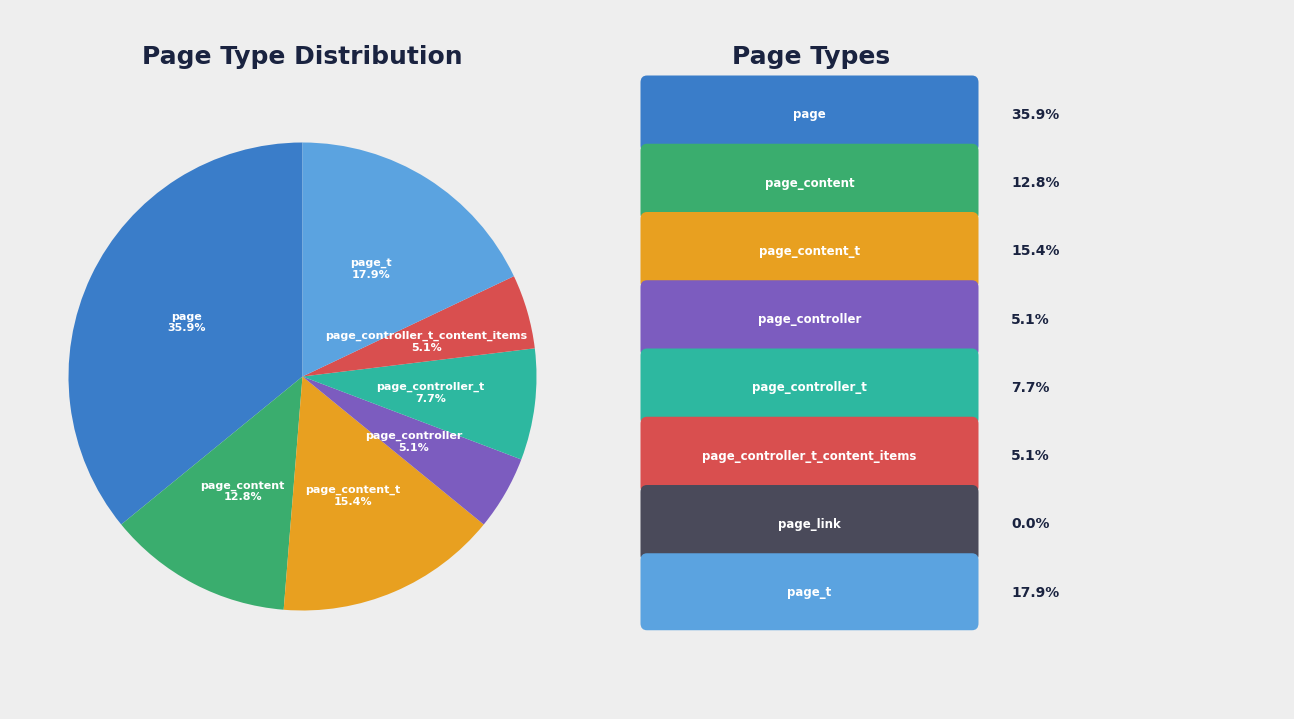

Is there any slice that represents more than half of the pie?

No